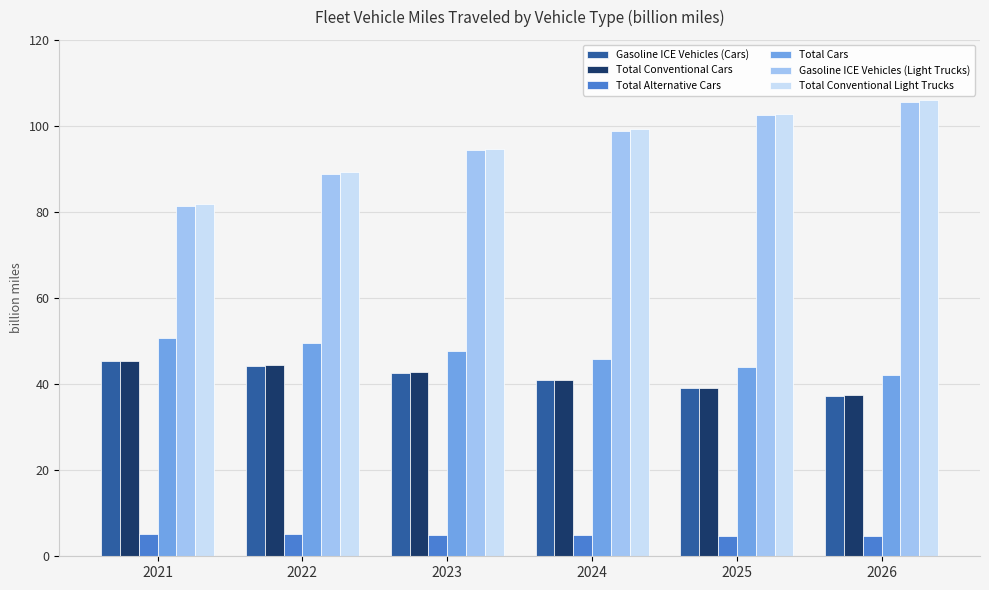

At how many categories does at least one series exceed 37?

6